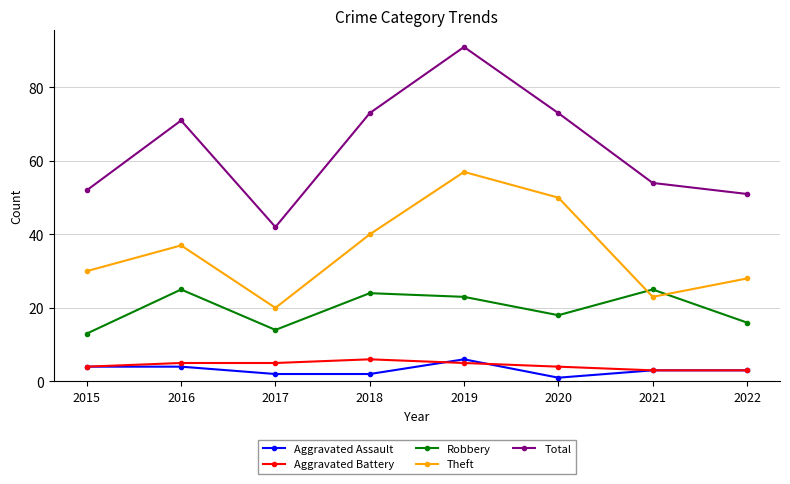

True or false: Aggravated Assault and Theft intersect in this chart.

False